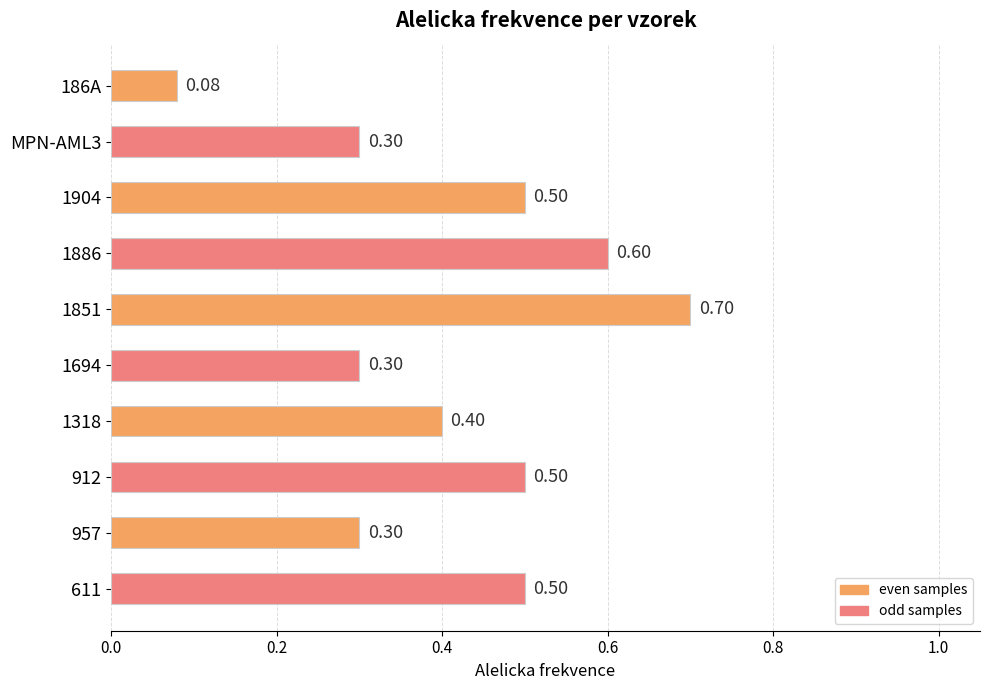

Between MPN-AML3 and 912, which is larger?

912